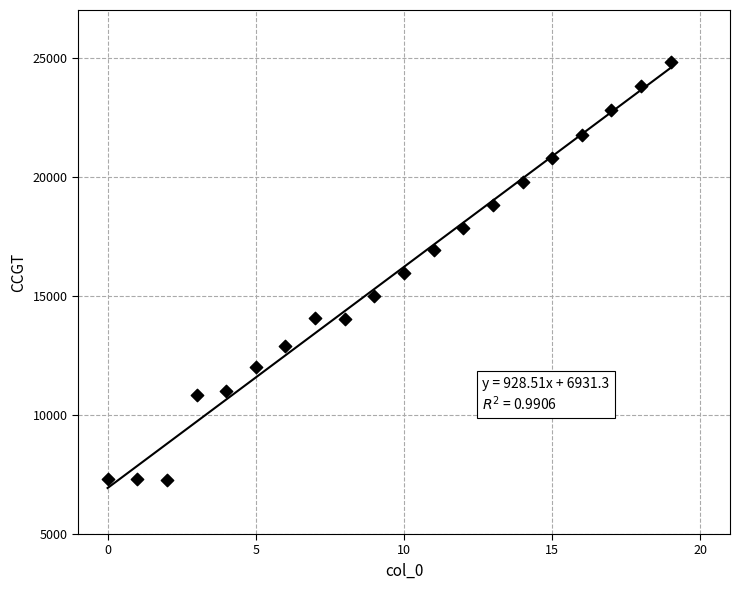

What is the range of Y values (max minus min)?

17539